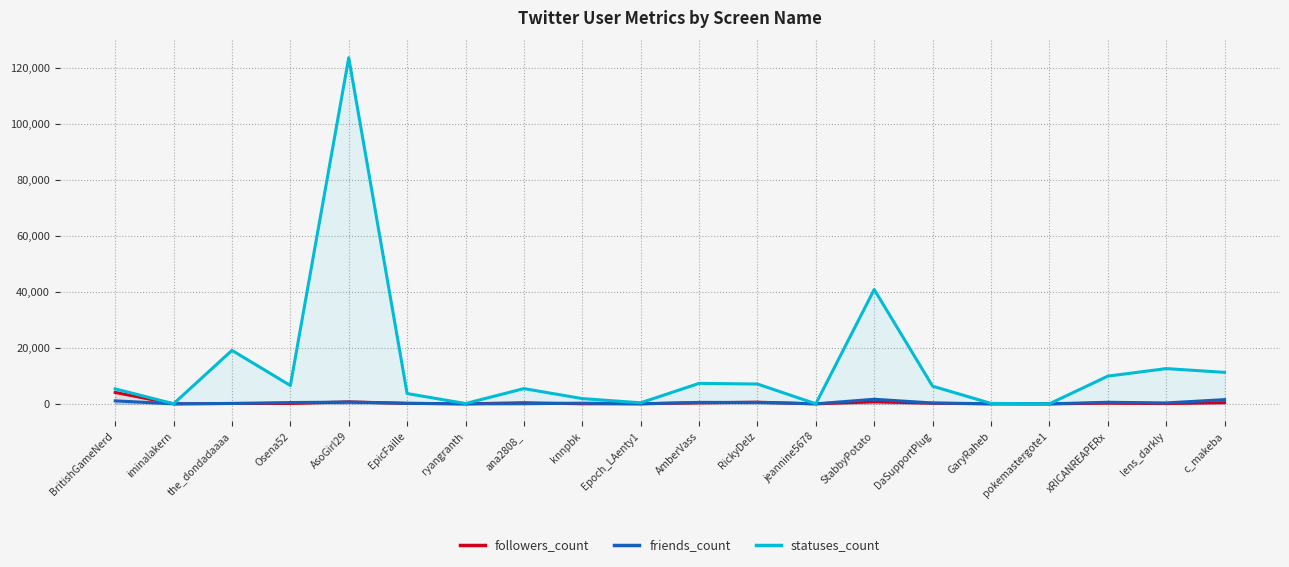

True or false: friends_count and statuses_count cross at least once.

False